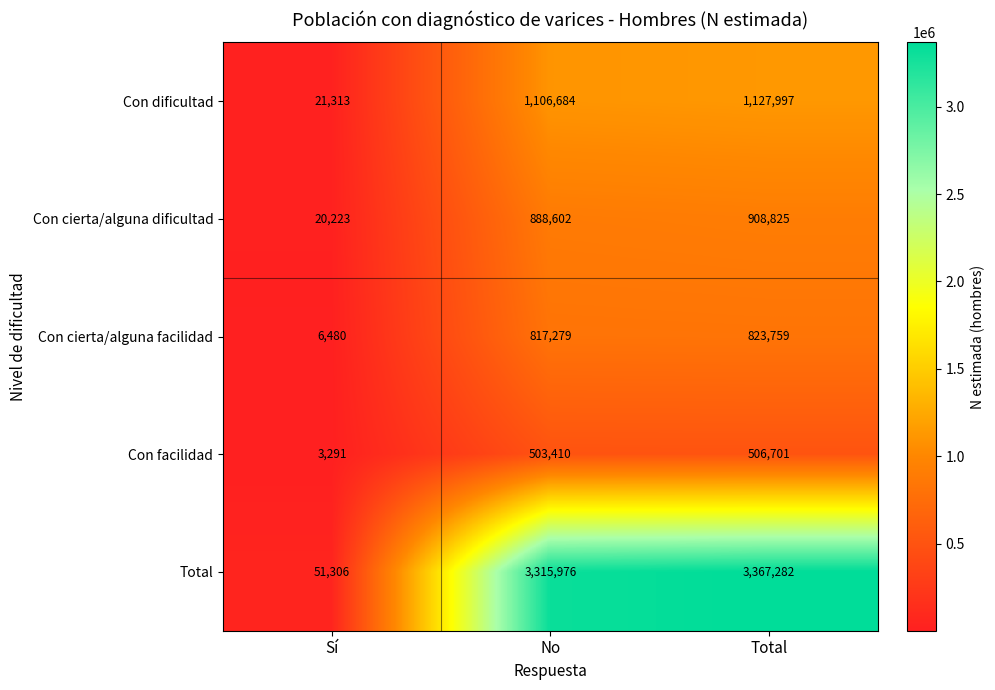

At how many categories does at least one series exceed 850121?

2